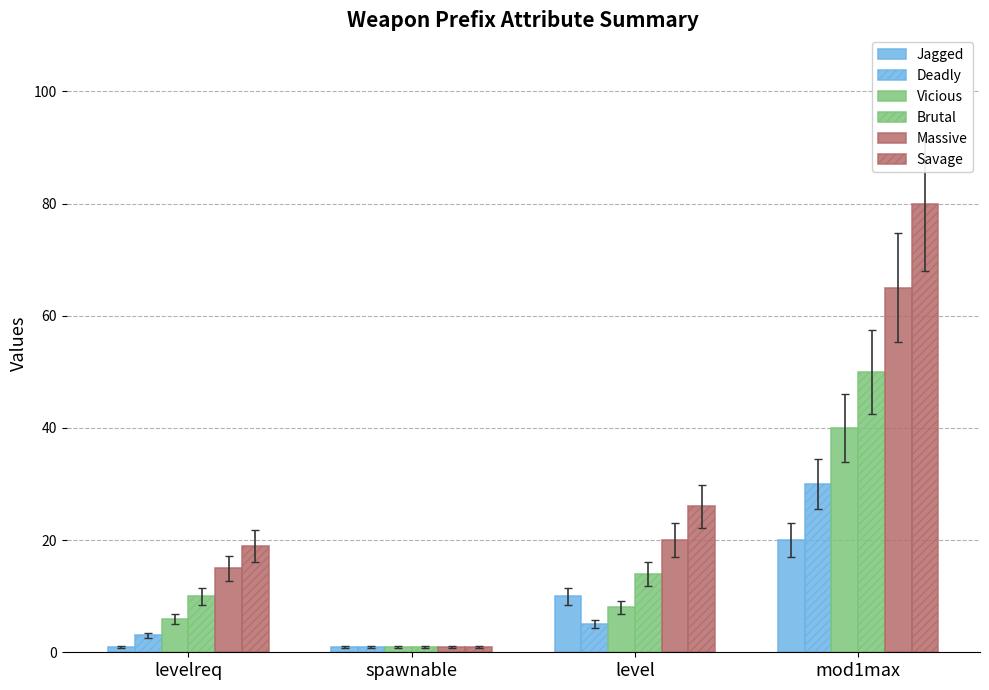

List the series in order of their peak value, lowest first.

Jagged, Deadly, Vicious, Brutal, Massive, Savage